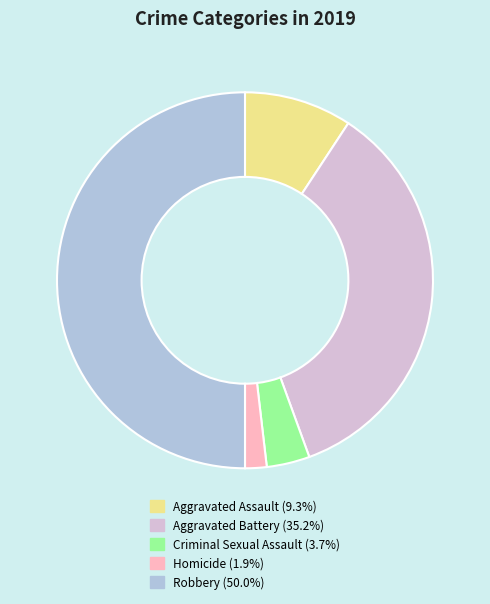

Between Aggravated Assault and Homicide, which is larger?

Aggravated Assault